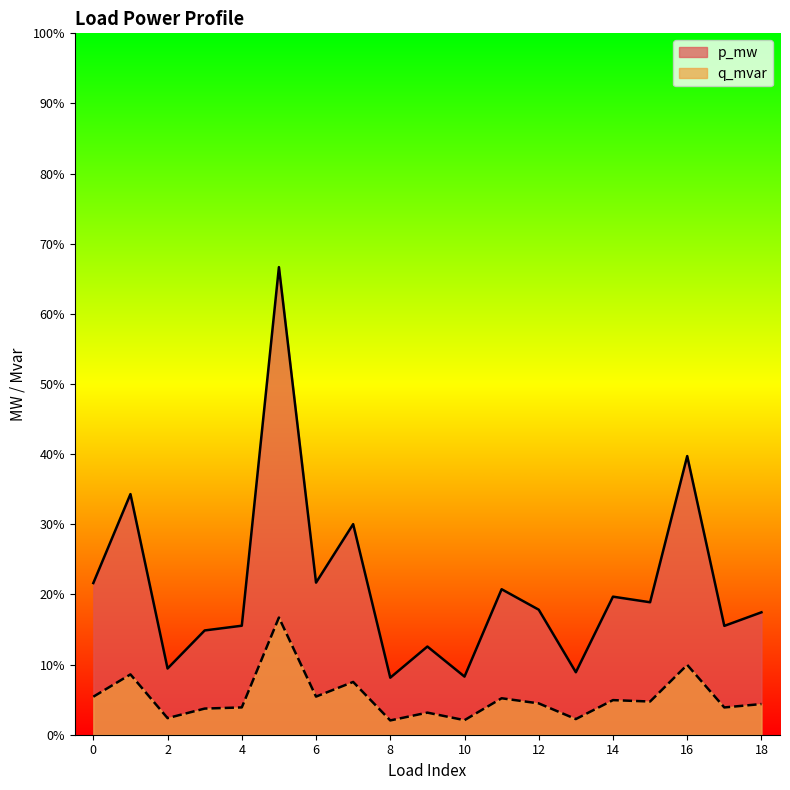

Is the value of p_mw at 10 greater than the value of q_mvar at 4?

Yes